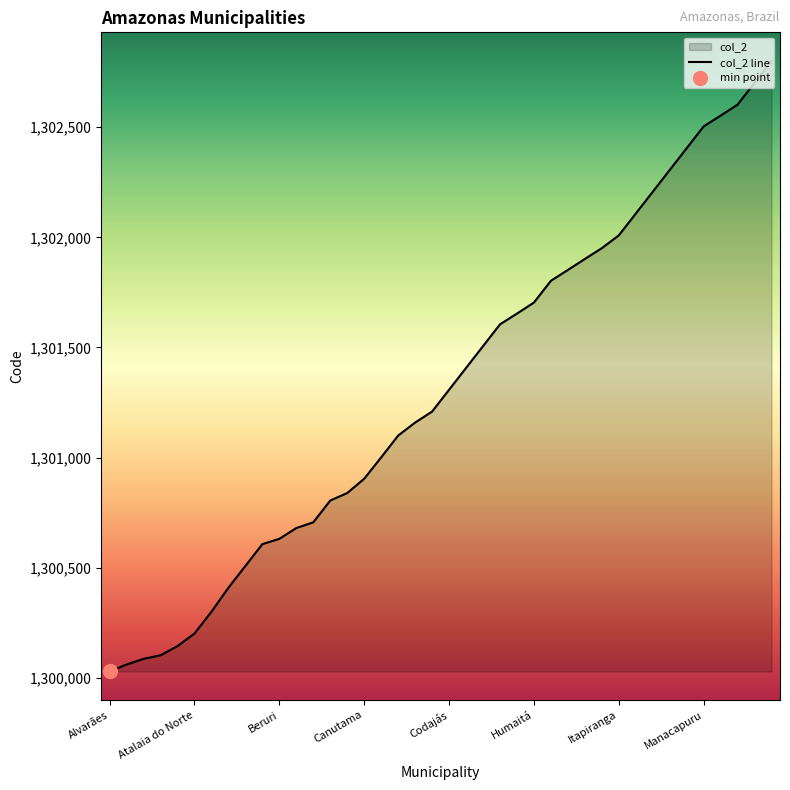

What is the difference between the maximum and second lowest values?

2741